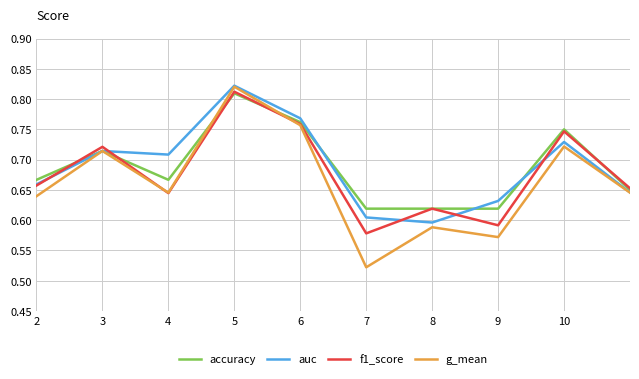

Which series has the largest range (max minus min)?

g_mean